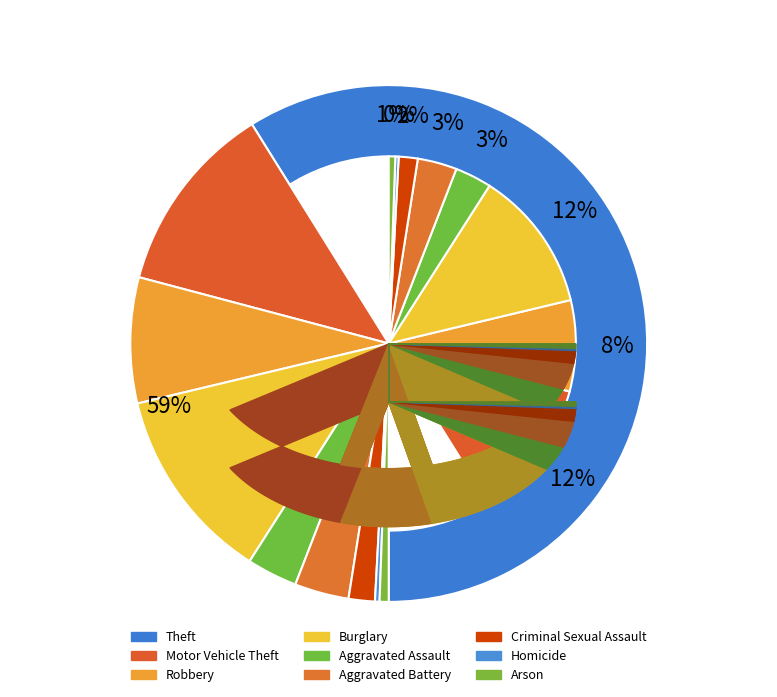

Which slice is the smallest?

Homicide